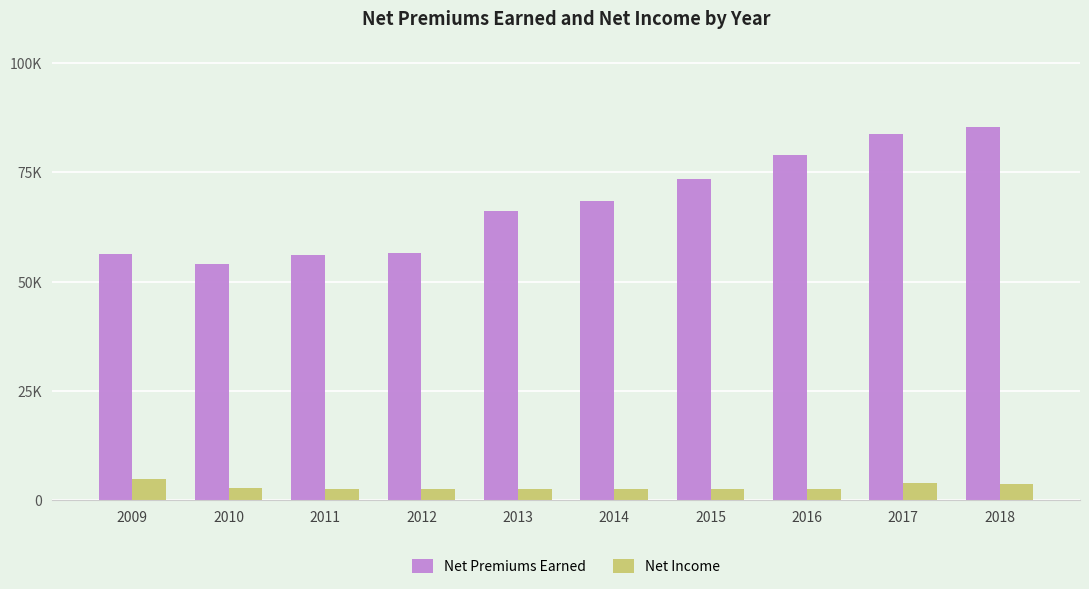

Does the chart contain stacked bars?

No